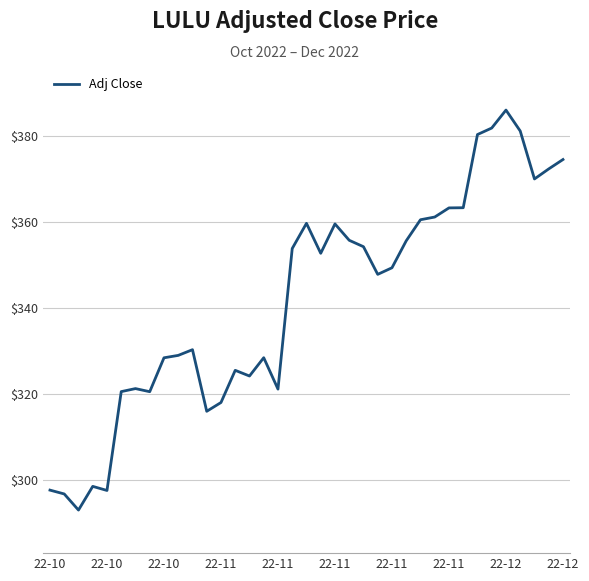

What is the smallest value displayed?

293.1